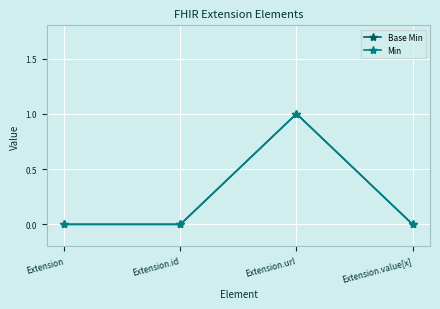

Between Extension.value[x] and Extension.id, which is larger?

Extension.value[x]